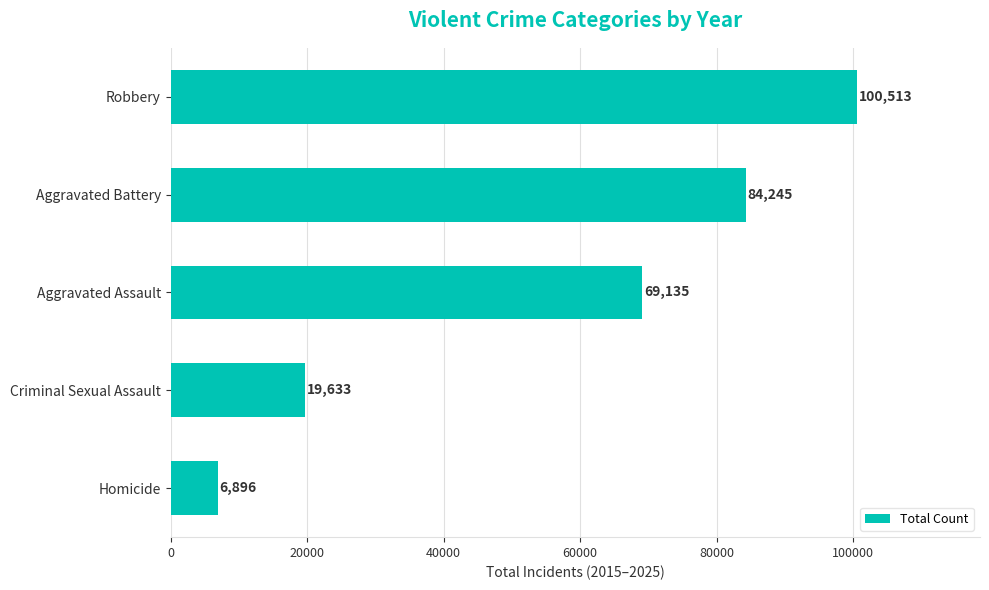

What is the minimum value shown in the chart?

6896